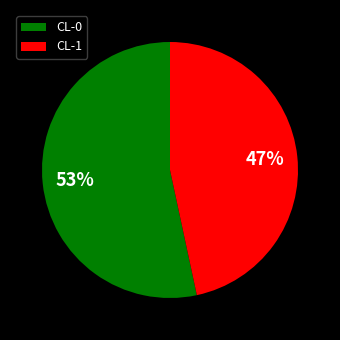

Which has a higher value, CL-0 or CL-1?

CL-0